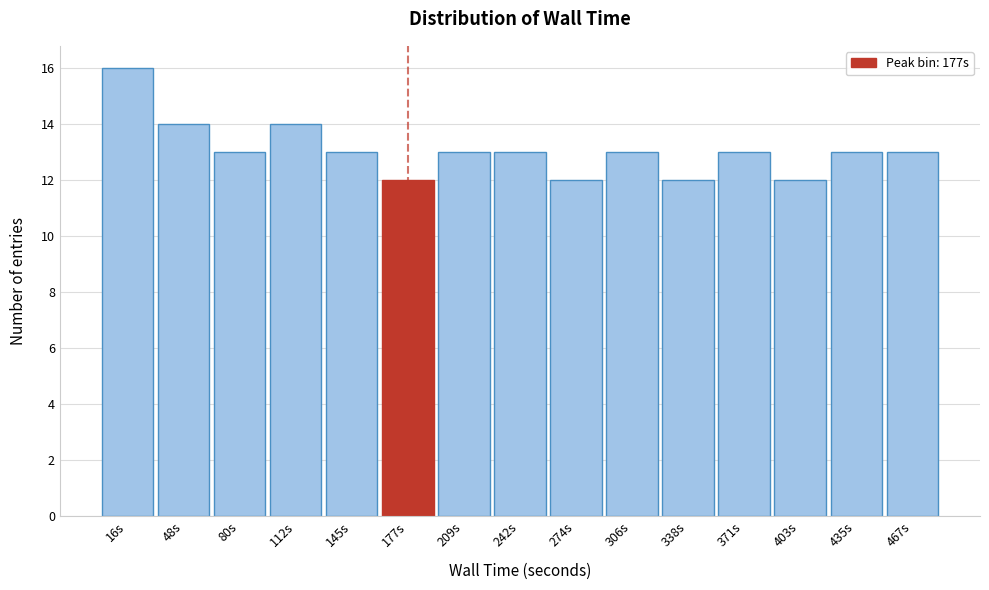

Reading right to left, list all the values displayed in this chart.

13	13	12	13	12	13	12	13	13	12	13	14	13	14	16